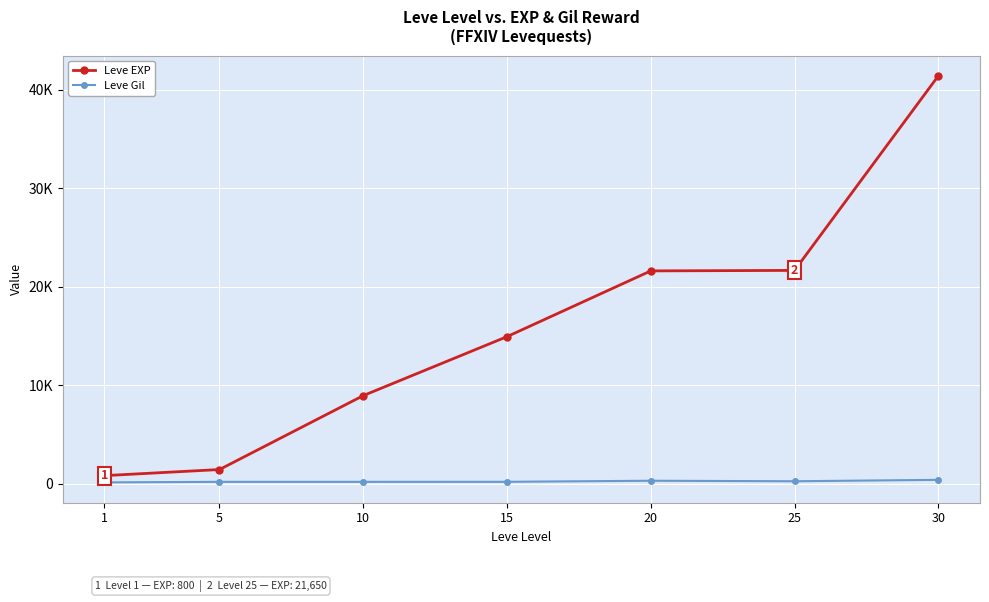

How many interior local peaks does the Leve Gil series have?

1